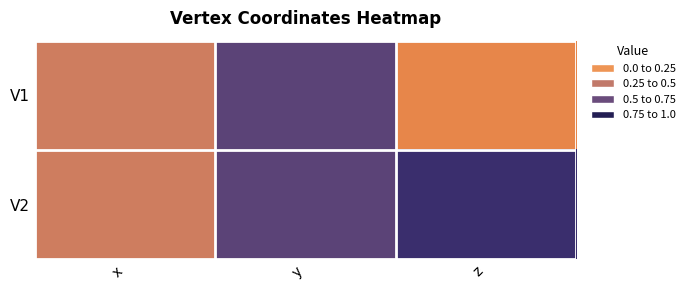

Rank the series by their average value, from highest to lowest.

V2, V1